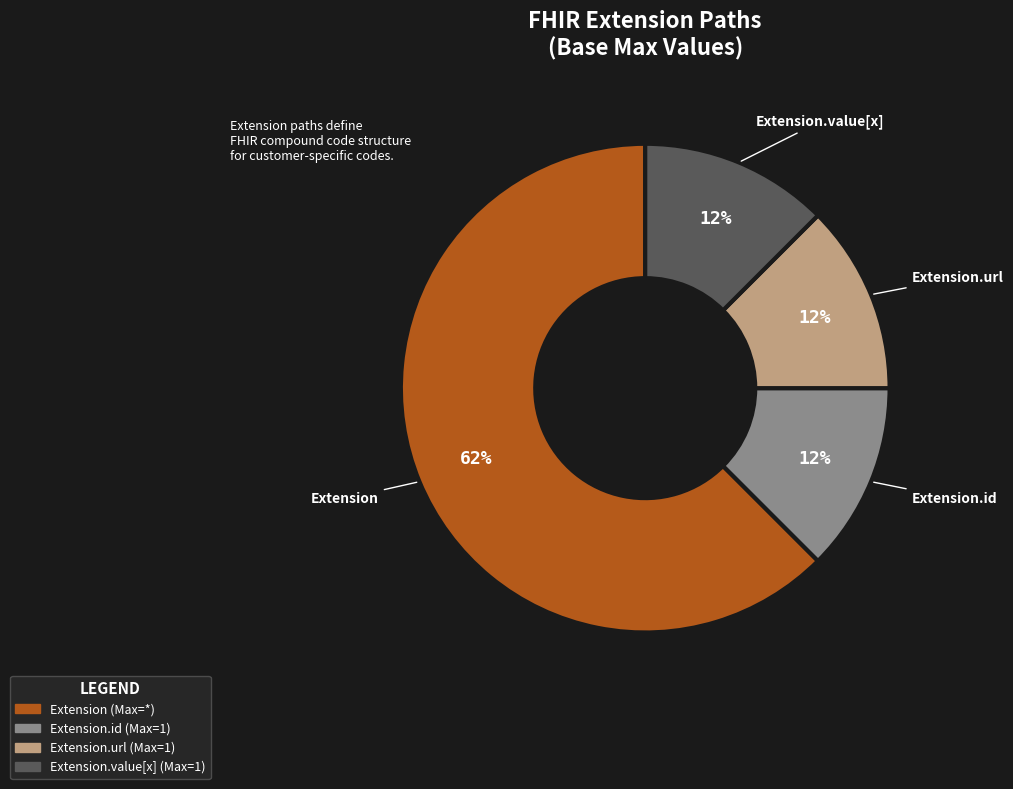

To the nearest percent, what is the average slice percentage?

25%